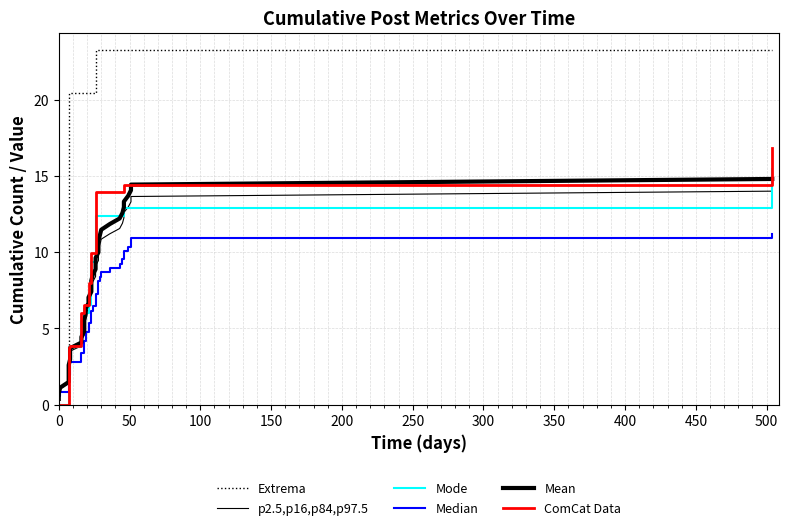

What is the difference between the second highest and second lowest values in the Mode series?

12.9